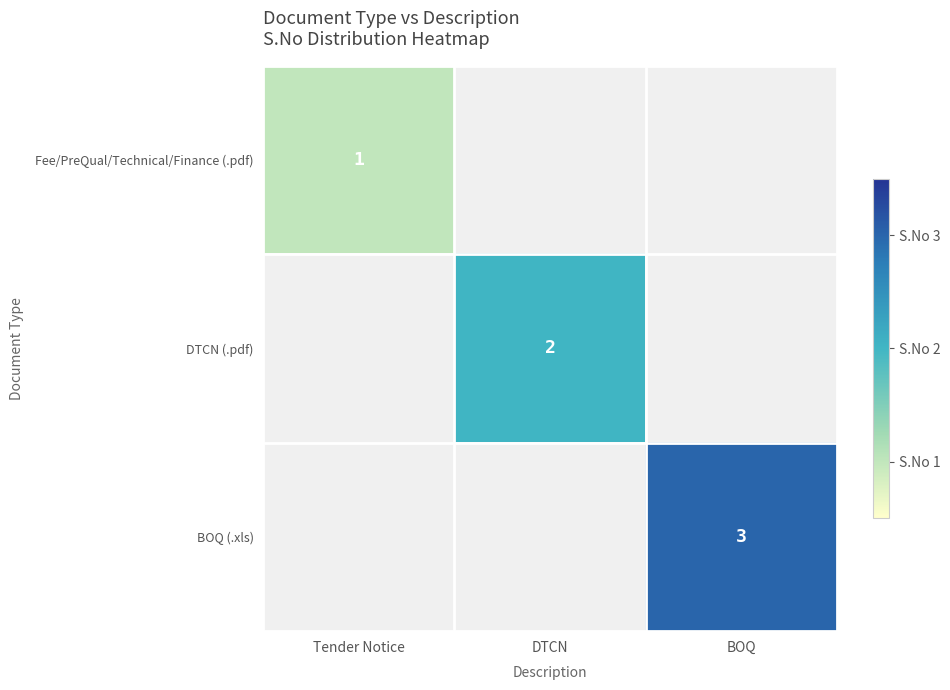

The value of BOQ (.xls) at BOQ is 2. True or false?

False